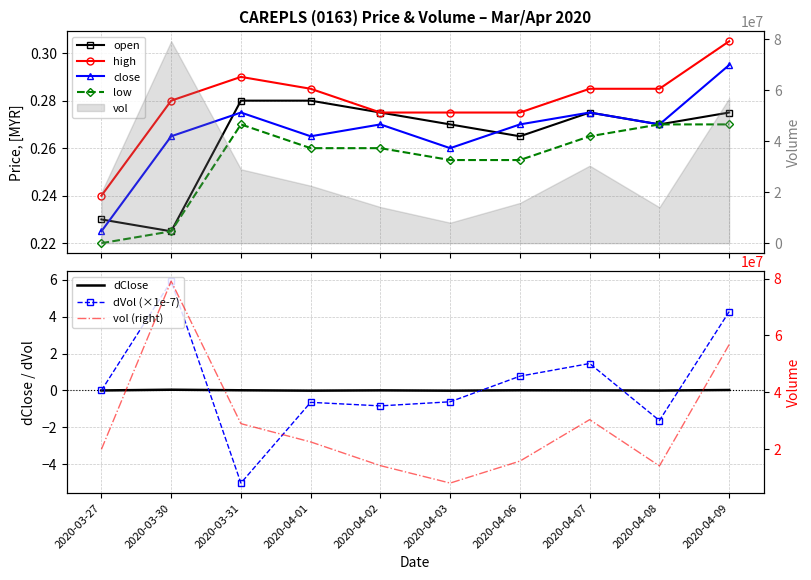

True or false: low has a value of 0.2 at 2020-03-27.

True